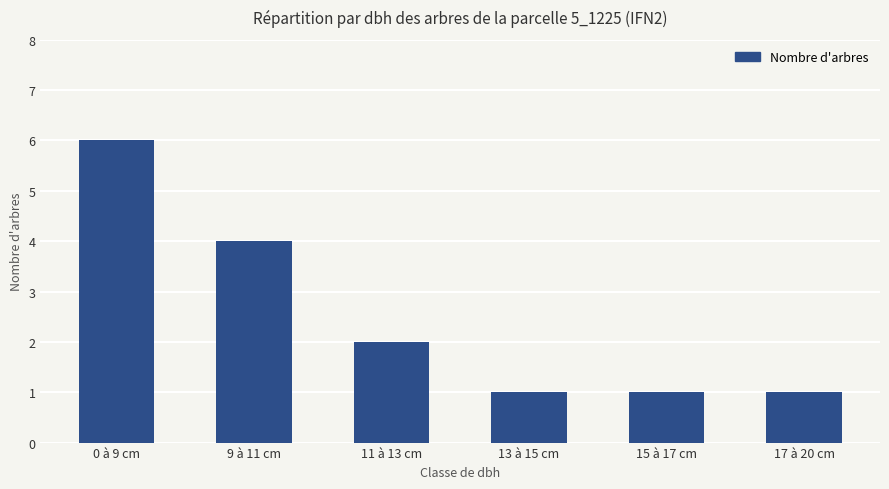

The value at 15 à 17 cm is 1. True or false?

True